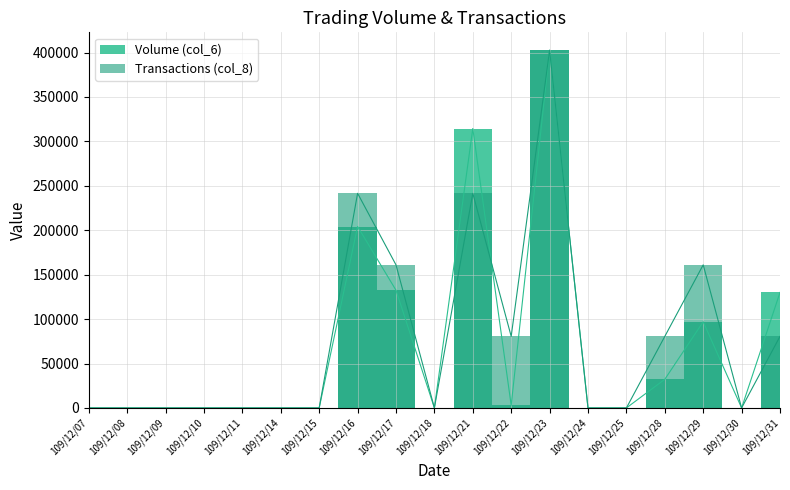

Which label corresponds to the largest value in the chart?

109/12/23